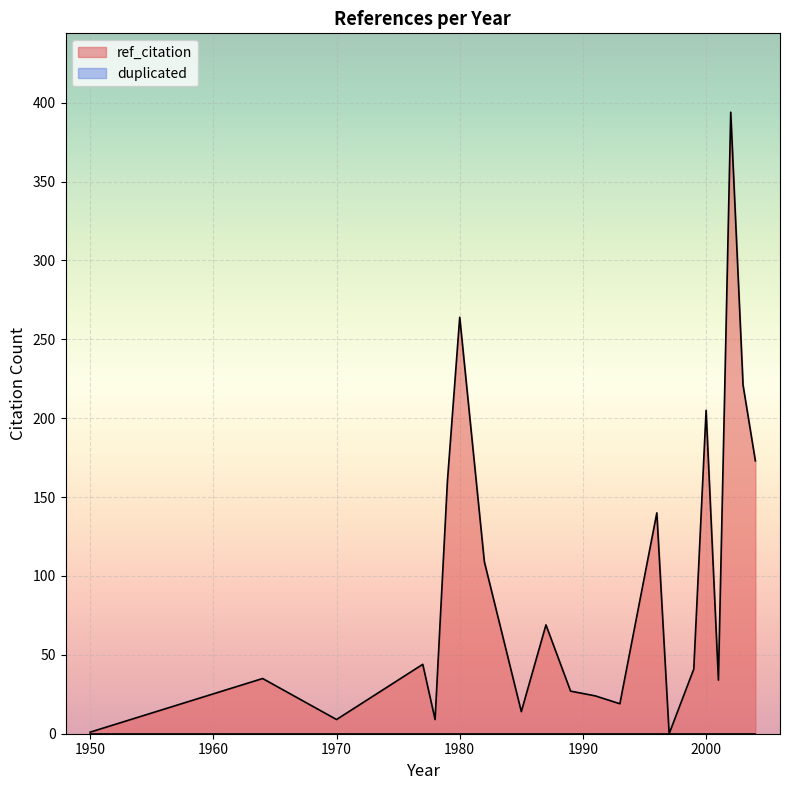

List the series in order of their peak value, lowest first.

duplicated, ref_citation